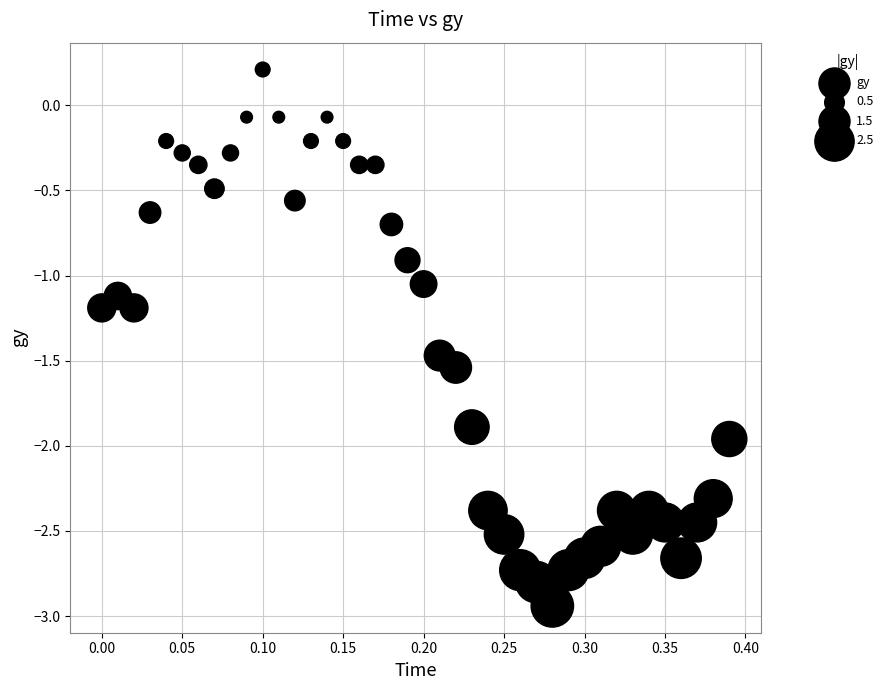

What is the range of X values (max minus min)?

0.4